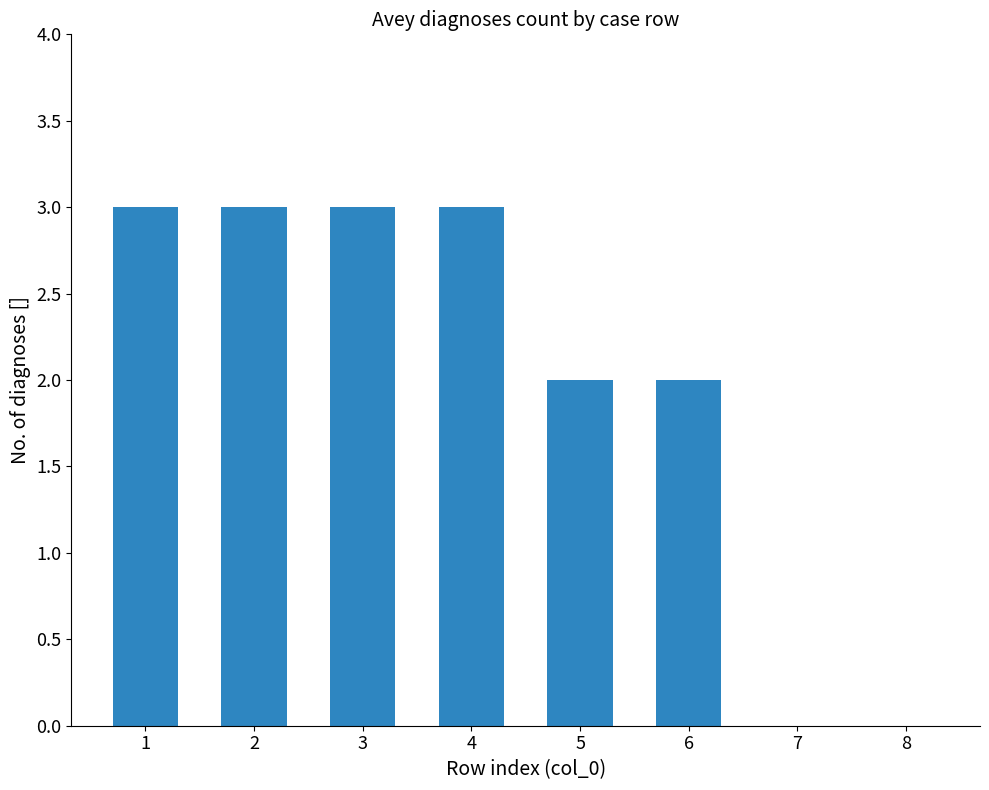

What is the change in value from 3 to 8?

-3